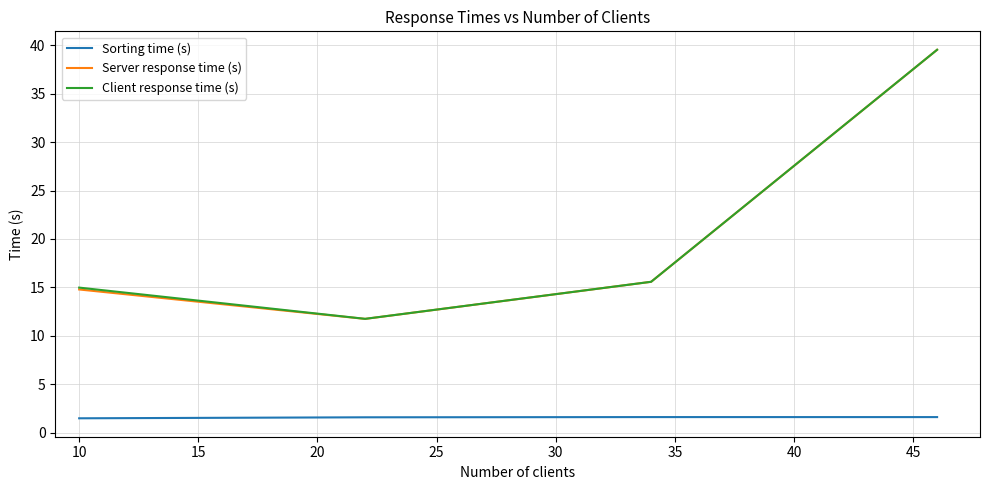

What is the maximum value for Sorting time (s)?

1.6